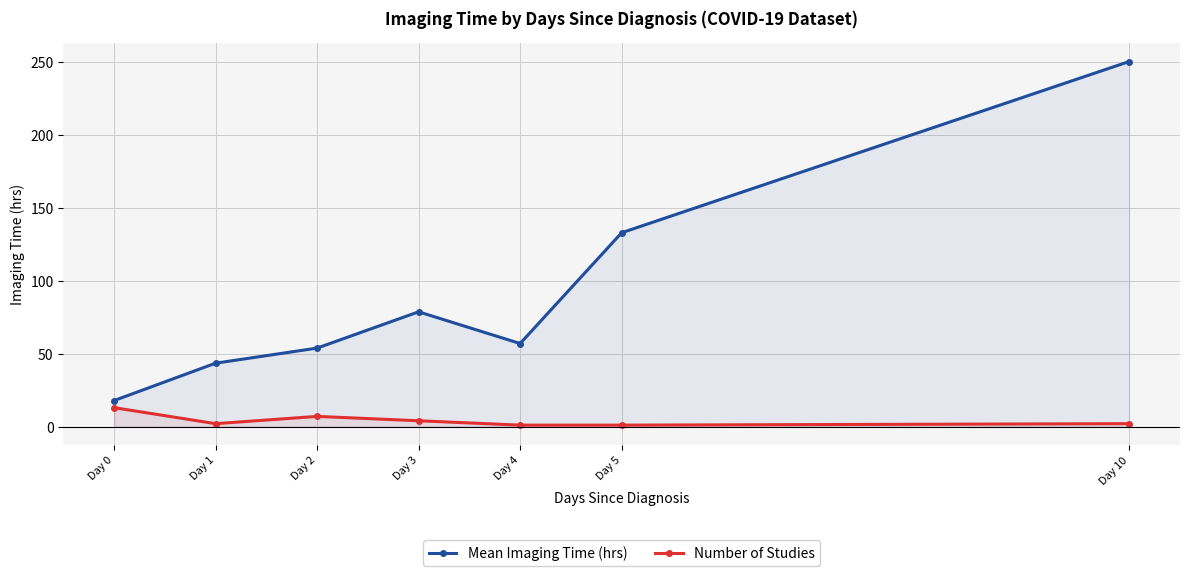

Is this an area chart (filled region under the line)?

No